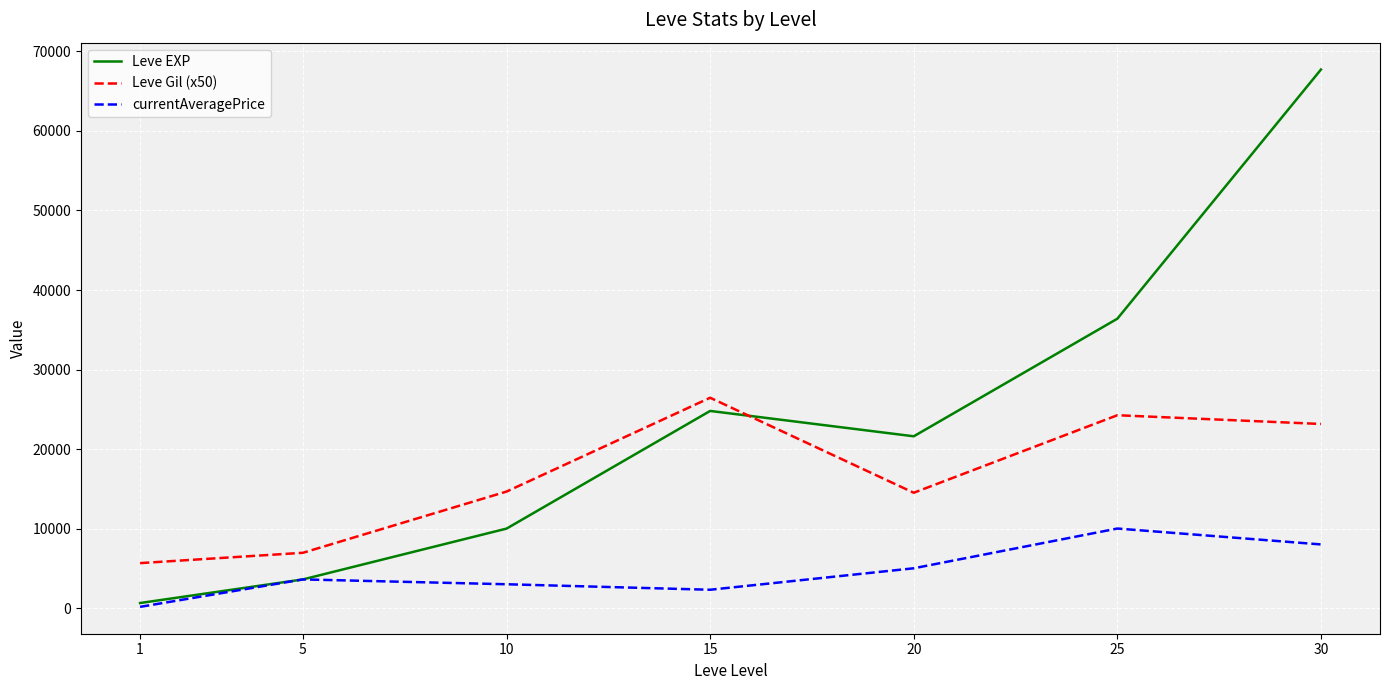

What is the difference between the maximum and minimum values in the currentAveragePrice series?

9851.6